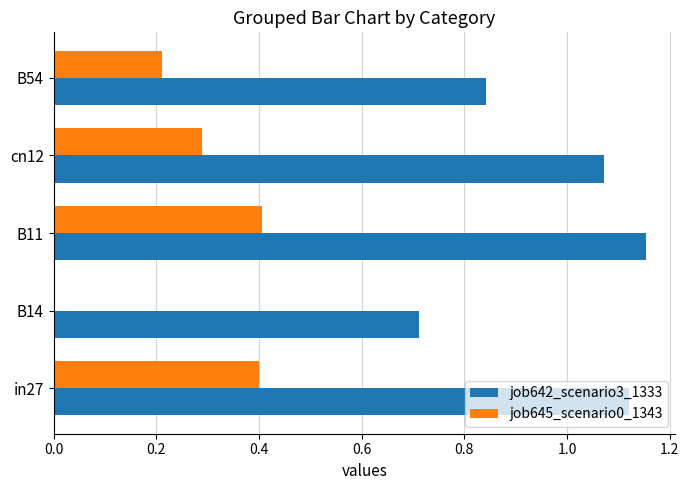

Which category has the highest value in the job642_scenario3_1333 series?

B11